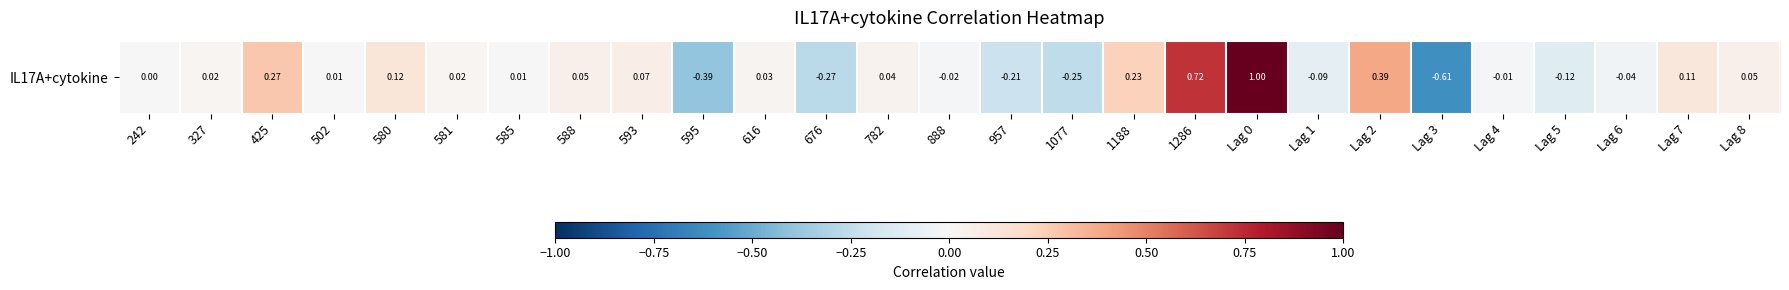

Which category has the lowest value across all series?

Lag 3